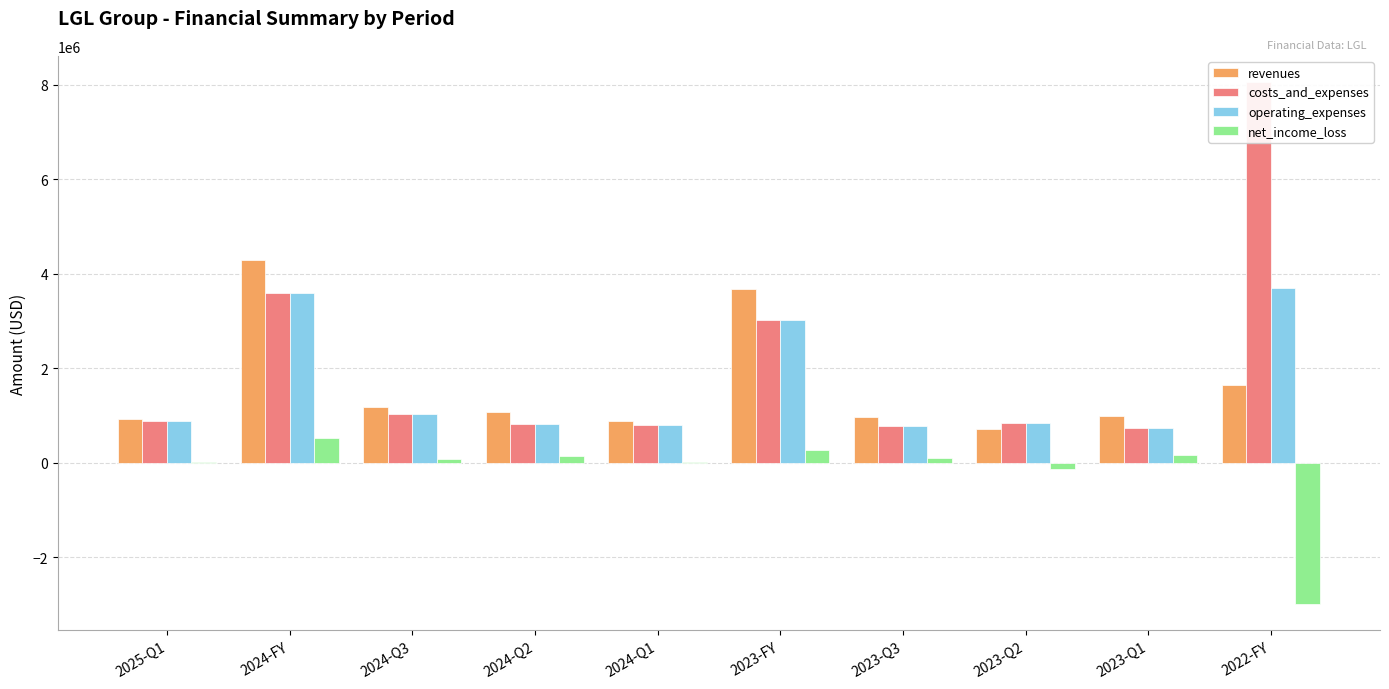

What are all the series names shown in the legend?

revenues, costs_and_expenses, operating_expenses, net_income_loss